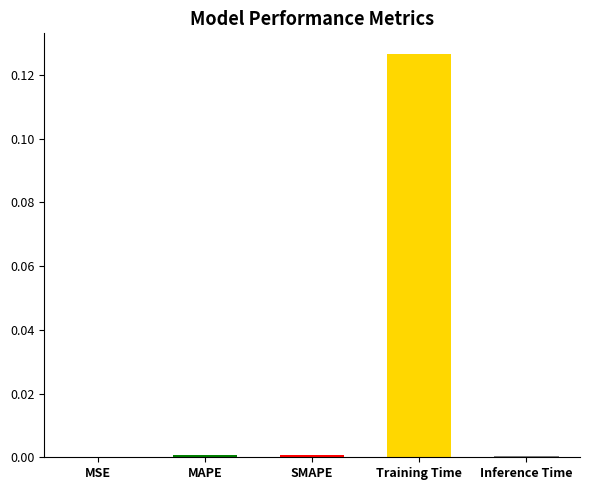

At which category does the chart reach its peak across all series?

Training Time